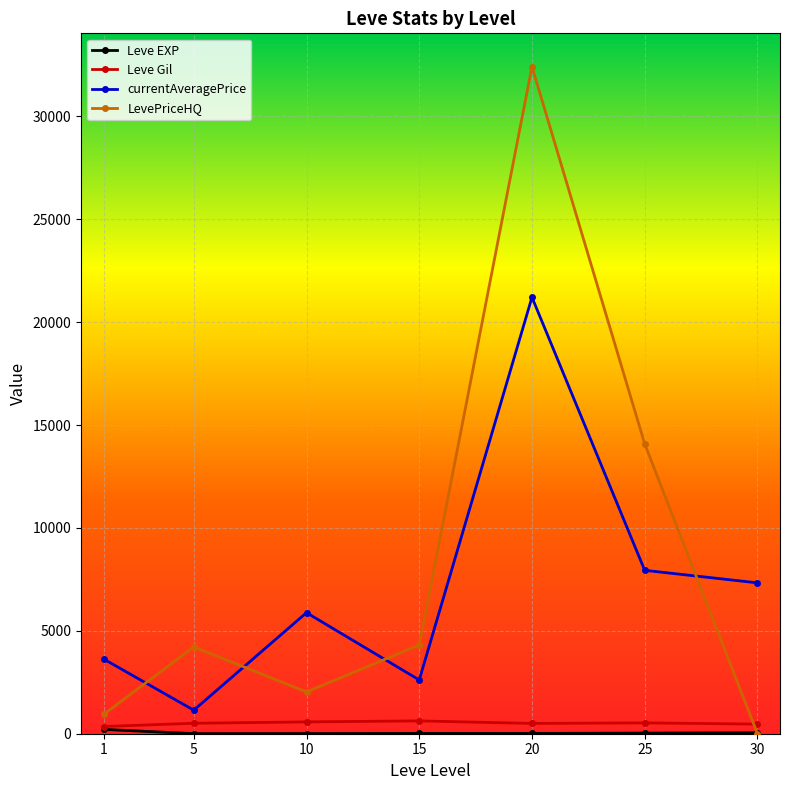

How many categories are shown in the chart?

7